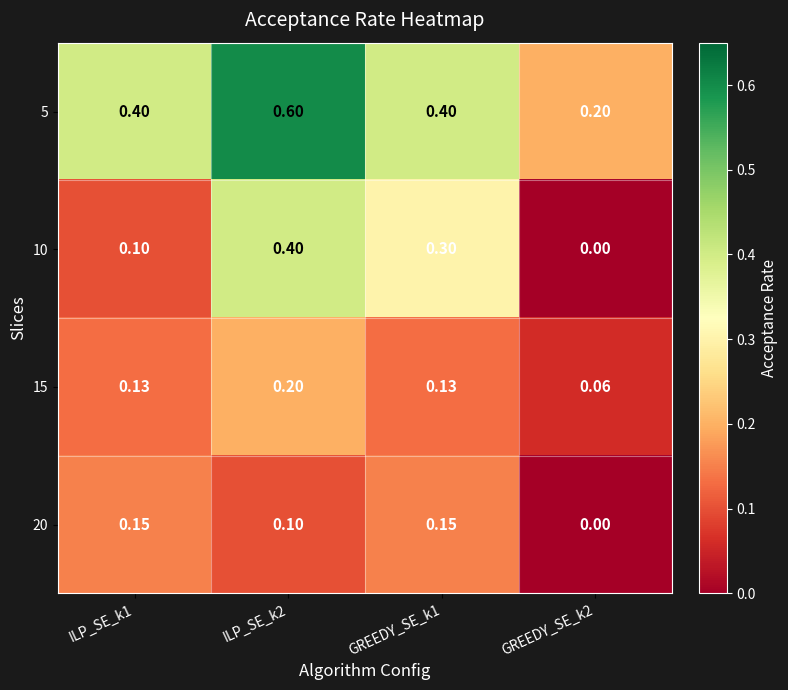

Is the value of 15 at ILP_SE_k2 greater than the value of 10 at GREEDY_SE_k2?

Yes